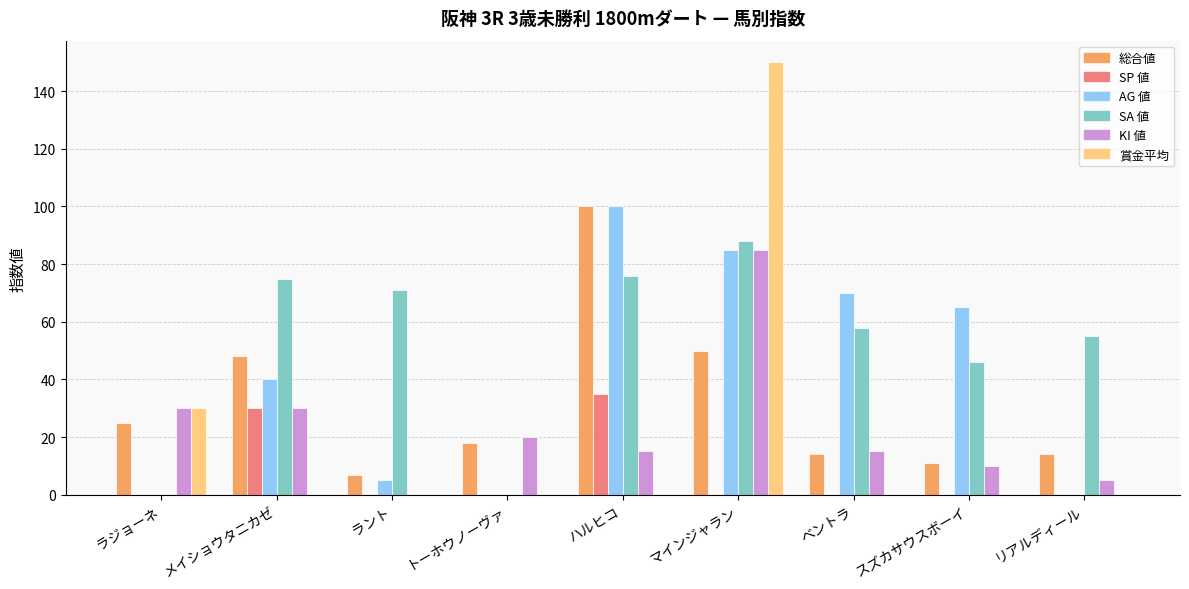

The SA 値 series shows 51 at メイショウタニカゼ. True or false?

False